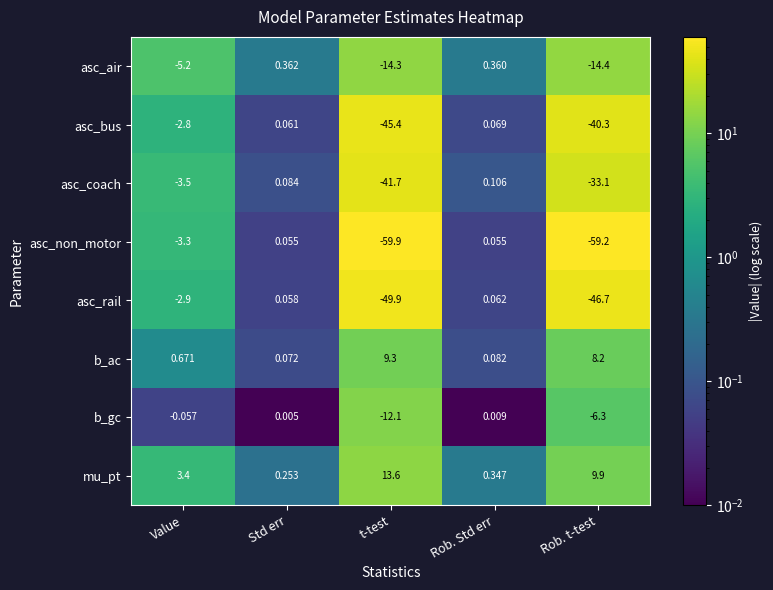

Which label corresponds to the largest value in the chart?

t-test